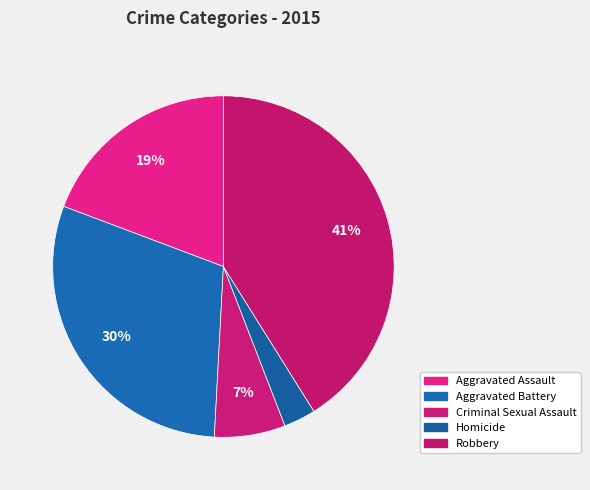

Is it true that Criminal Sexual Assault is 7% of the pie?

True